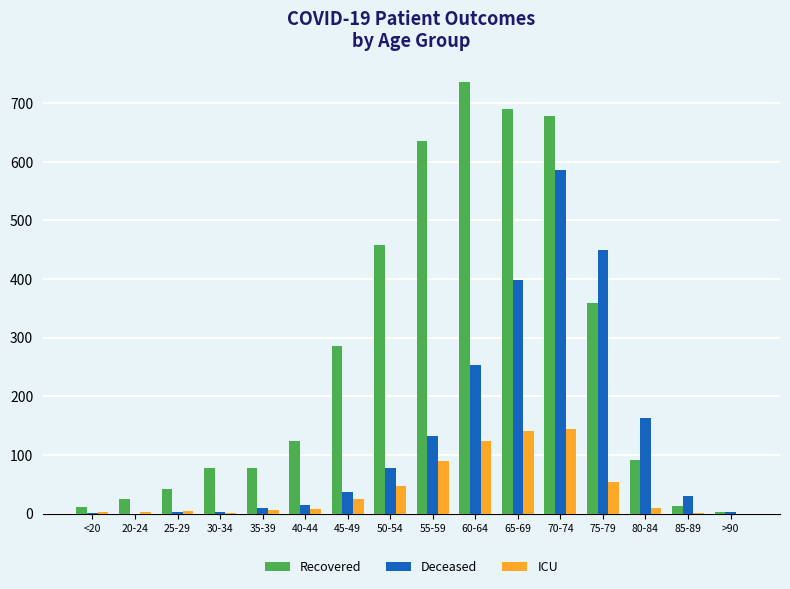

How many groups of bars are there?

16